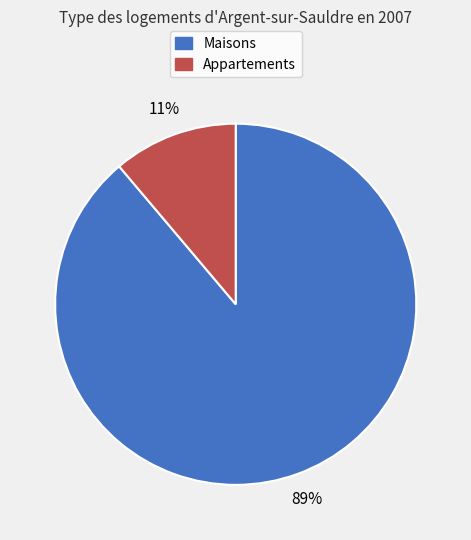

Rank the categories by value from highest to lowest.

Maisons, Appartements